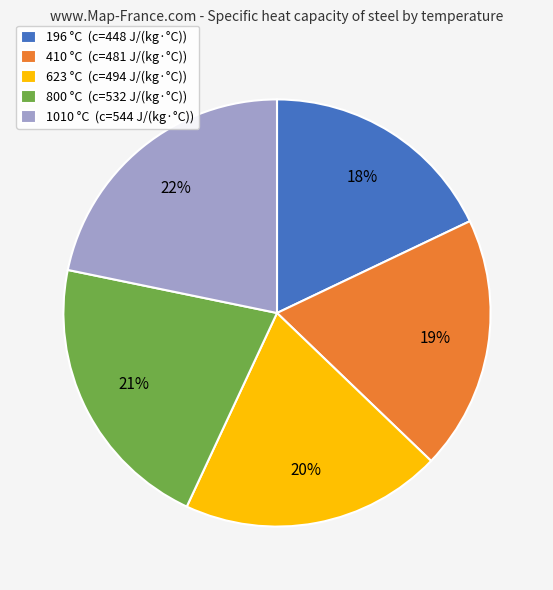

The 800 slice represents 32% of the pie. True or false?

False